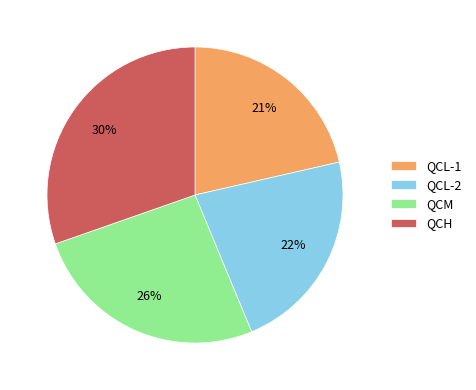

How many segments does this pie chart have?

4